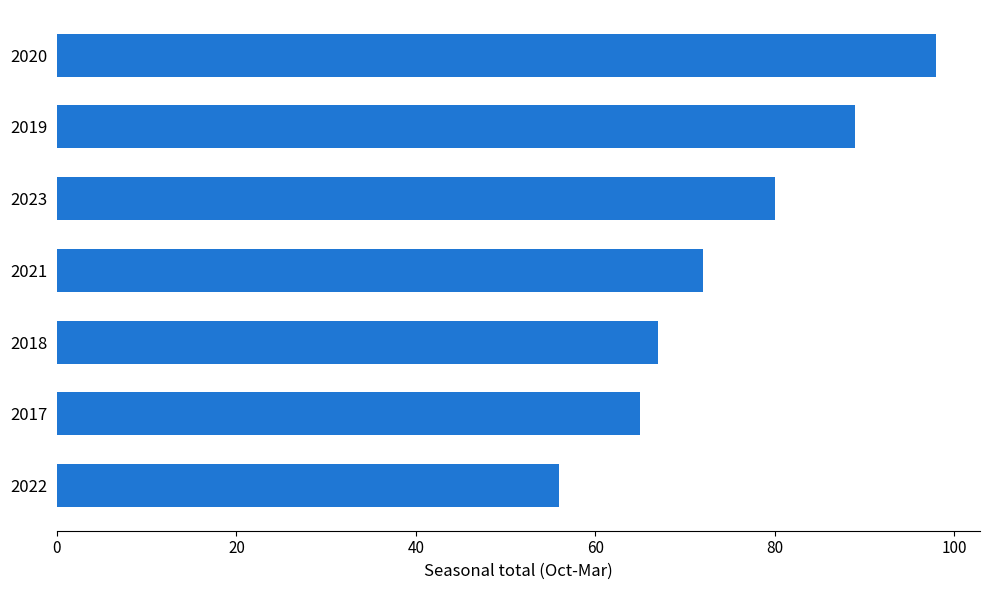

List the labels in order of value, largest first.

2020, 2019, 2023, 2021, 2018, 2017, 2022